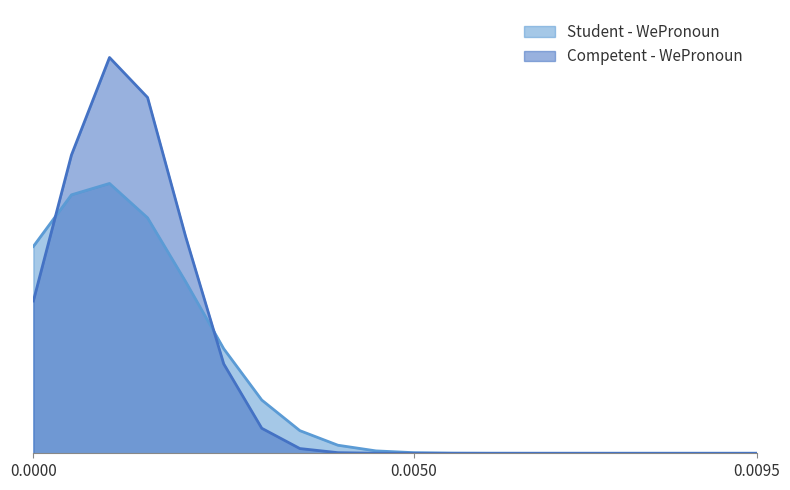

How many interior local peaks does the Competent - WePronoun series have?

1